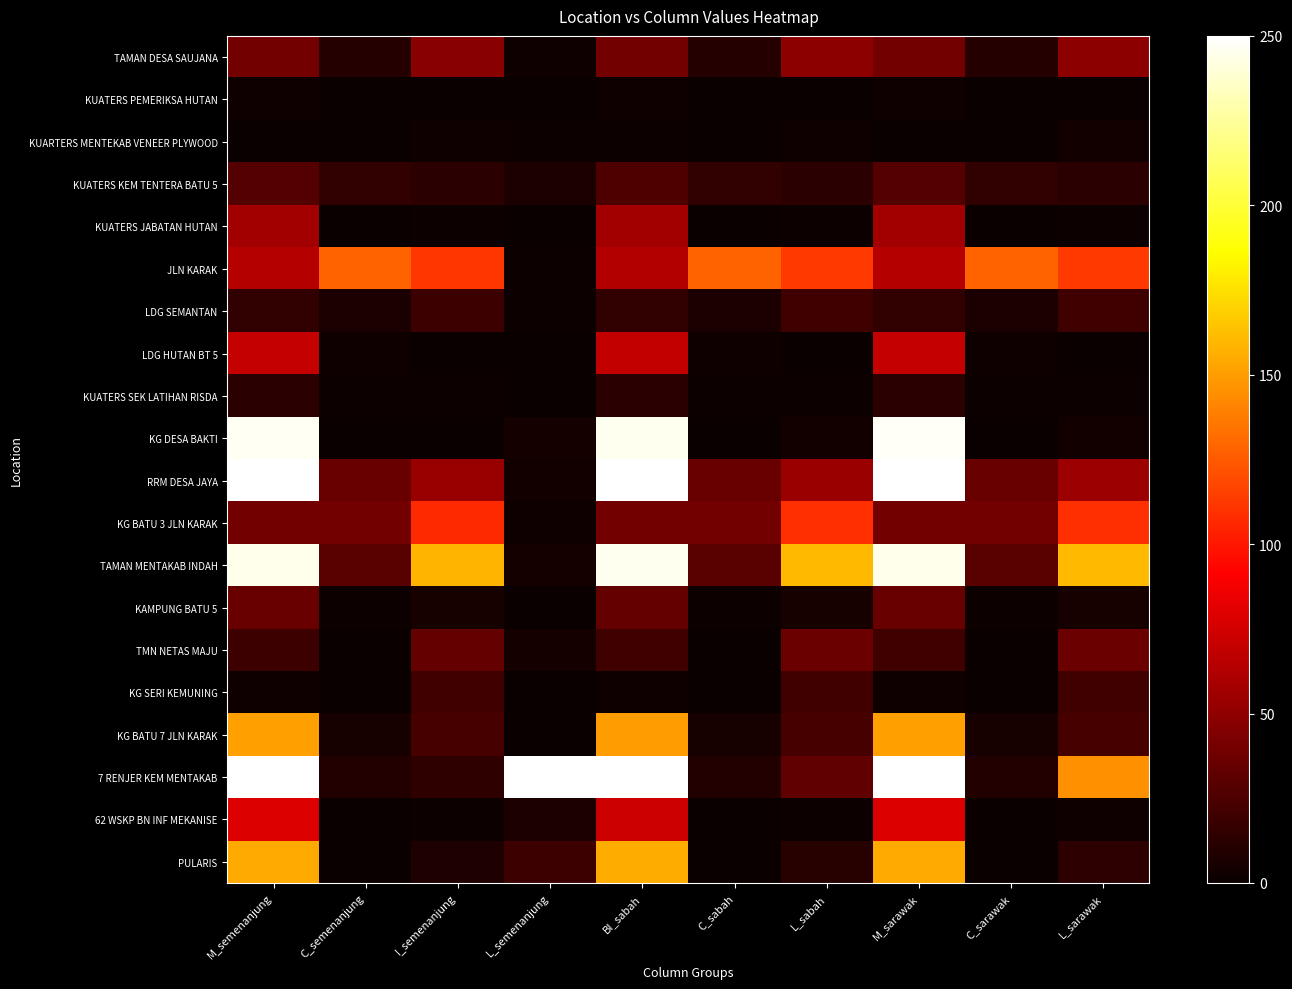

Reading left to right, transcribe all the data shown in this chart.

TAMAN DESA SAUJANA: M_semenanjung=40	C_semenanjung=10	I_semenanjung=47	L_semenanjung=2	BI_sabah=40	C_sabah=10	L_sabah=49	M_sarawak=40	C_sarawak=10	L_sarawak=49
KUATERS PEMERIKSA HUTAN: M_semenanjung=2	C_semenanjung=0	I_semenanjung=0	L_semenanjung=0	BI_sabah=2	C_sabah=0	L_sabah=0	M_sarawak=2	C_sarawak=0	L_sarawak=0
KUARTERS MENTEKAB VENEER PLYWOOD: M_semenanjung=0	C_semenanjung=0	I_semenanjung=2	L_semenanjung=1	BI_sabah=1	C_sabah=0	L_sabah=2	M_sarawak=0	C_sarawak=0	L_sarawak=3
KUATERS KEM TENTERA BATU 5: M_semenanjung=28	C_semenanjung=15	I_semenanjung=12	L_semenanjung=7	BI_sabah=26	C_sabah=15	L_sabah=12	M_sarawak=28	C_sarawak=15	L_sarawak=12
KUATERS JABATAN HUTAN: M_semenanjung=57	C_semenanjung=0	I_semenanjung=1	L_semenanjung=0	BI_sabah=57	C_sabah=0	L_sabah=1	M_sarawak=57	C_sarawak=0	L_sarawak=1
JLN KARAK: M_semenanjung=64	C_semenanjung=128	I_semenanjung=112	L_semenanjung=1	BI_sabah=63	C_sabah=128	L_sabah=113	M_sarawak=64	C_sarawak=128	L_sarawak=113
LDG SEMANTAN: M_semenanjung=15	C_semenanjung=6	I_semenanjung=19	L_semenanjung=1	BI_sabah=15	C_sabah=6	L_sabah=20	M_sarawak=15	C_sarawak=6	L_sarawak=20
LDG HUTAN BT 5: M_semenanjung=70	C_semenanjung=2	I_semenanjung=0	L_semenanjung=0	BI_sabah=69	C_sabah=2	L_sabah=0	M_sarawak=70	C_sarawak=2	L_sarawak=0
KUATERS SEK LATIHAN RISDA: M_semenanjung=12	C_semenanjung=1	I_semenanjung=1	L_semenanjung=0	BI_sabah=12	C_sabah=1	L_sabah=1	M_sarawak=12	C_sarawak=1	L_sarawak=1
KG DESA BAKTI: M_semenanjung=247	C_semenanjung=0	I_semenanjung=0	L_semenanjung=4	BI_sabah=246	C_sabah=0	L_sabah=3	M_sarawak=248	C_sarawak=0	L_sarawak=3
RRM DESA JAYA: M_semenanjung=250	C_semenanjung=36	I_semenanjung=53	L_semenanjung=3	BI_sabah=251	C_sabah=36	L_sabah=54	M_sarawak=250	C_sarawak=36	L_sarawak=55
KG BATU 3 JLN KARAK: M_semenanjung=40	C_semenanjung=40	I_semenanjung=107	L_semenanjung=2	BI_sabah=40	C_sabah=40	L_sabah=109	M_sarawak=40	C_sarawak=40	L_sarawak=109
TAMAN MENTAKAB INDAH: M_semenanjung=245	C_semenanjung=30	I_semenanjung=159	L_semenanjung=4	BI_sabah=246	C_sabah=30	L_sabah=161	M_sarawak=245	C_sarawak=30	L_sarawak=161
KAMPUNG BATU 5: M_semenanjung=36	C_semenanjung=1	I_semenanjung=5	L_semenanjung=0	BI_sabah=34	C_sabah=1	L_sabah=5	M_sarawak=36	C_sarawak=1	L_sarawak=5
TMN NETAS MAJU: M_semenanjung=19	C_semenanjung=0	I_semenanjung=34	L_semenanjung=4	BI_sabah=20	C_sabah=0	L_sabah=37	M_sarawak=20	C_sarawak=0	L_sarawak=37
KG SERI KEMUNING: M_semenanjung=2	C_semenanjung=0	I_semenanjung=21	L_semenanjung=0	BI_sabah=2	C_sabah=0	L_sabah=21	M_sarawak=2	C_sarawak=0	L_sarawak=21
KG BATU 7 JLN KARAK: M_semenanjung=151	C_semenanjung=5	I_semenanjung=23	L_semenanjung=0	BI_sabah=150	C_sabah=5	L_sabah=23	M_sarawak=151	C_sarawak=5	L_sarawak=23
7 RENJER KEM MENTAKAB: M_semenanjung=470	C_semenanjung=9	I_semenanjung=14	L_semenanjung=403	BI_sabah=518	C_sabah=9	L_sabah=33	M_sarawak=477	C_sarawak=9	L_sarawak=145
62 WSKP BN INF MEKANISE: M_semenanjung=79	C_semenanjung=0	I_semenanjung=1	L_semenanjung=7	BI_sabah=73	C_sabah=0	L_sabah=1	M_sarawak=79	C_sarawak=0	L_sarawak=2
PULARIS: M_semenanjung=155	C_semenanjung=0	I_semenanjung=8	L_semenanjung=19	BI_sabah=156	C_sabah=0	L_sabah=11	M_sarawak=155	C_sarawak=0	L_sarawak=13